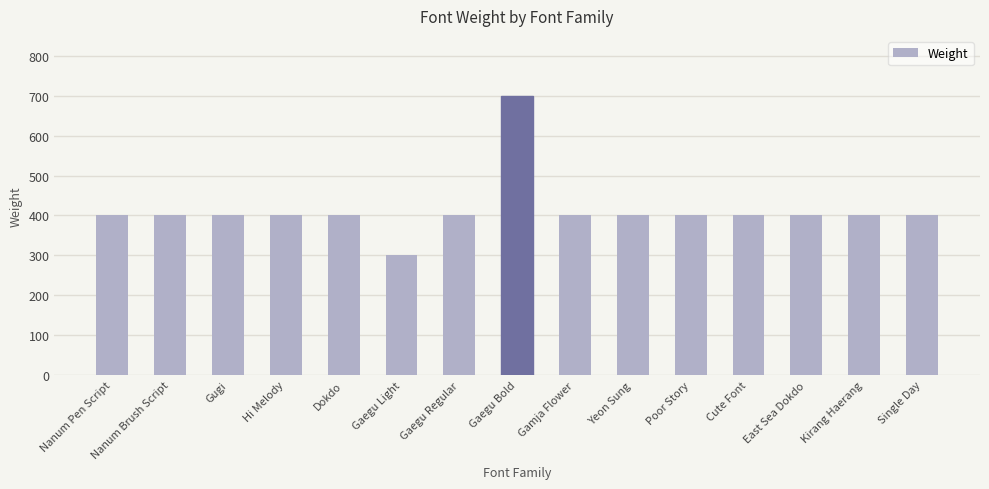

The chart shows a value of 239 at Gugi. True or false?

False